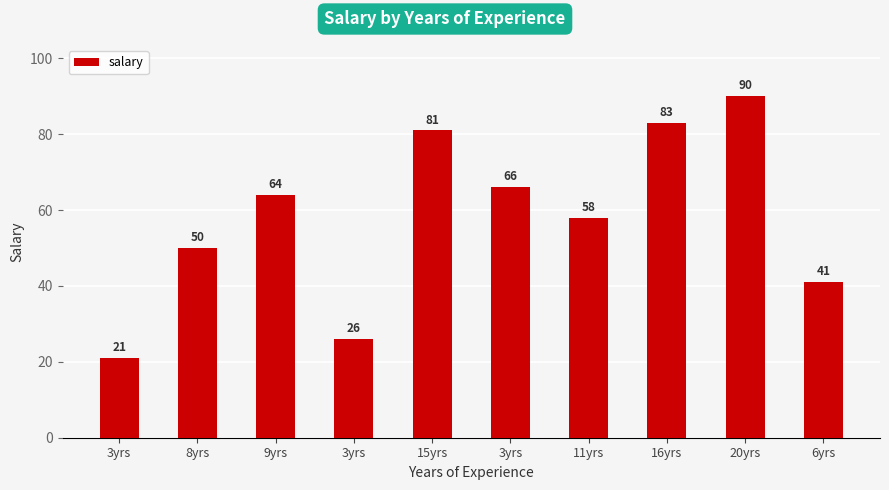

The value at 16yrs is 83. True or false?

True